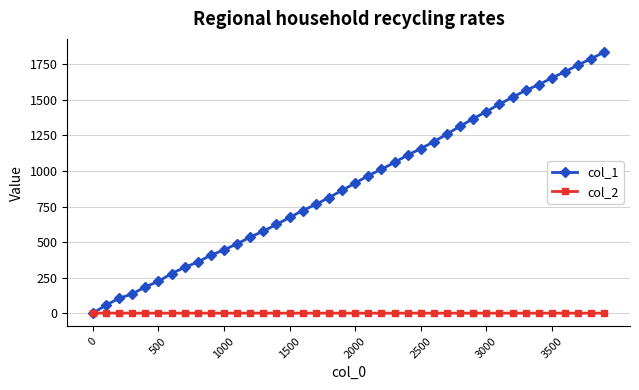

Which series has the largest total across all categories?

col_1